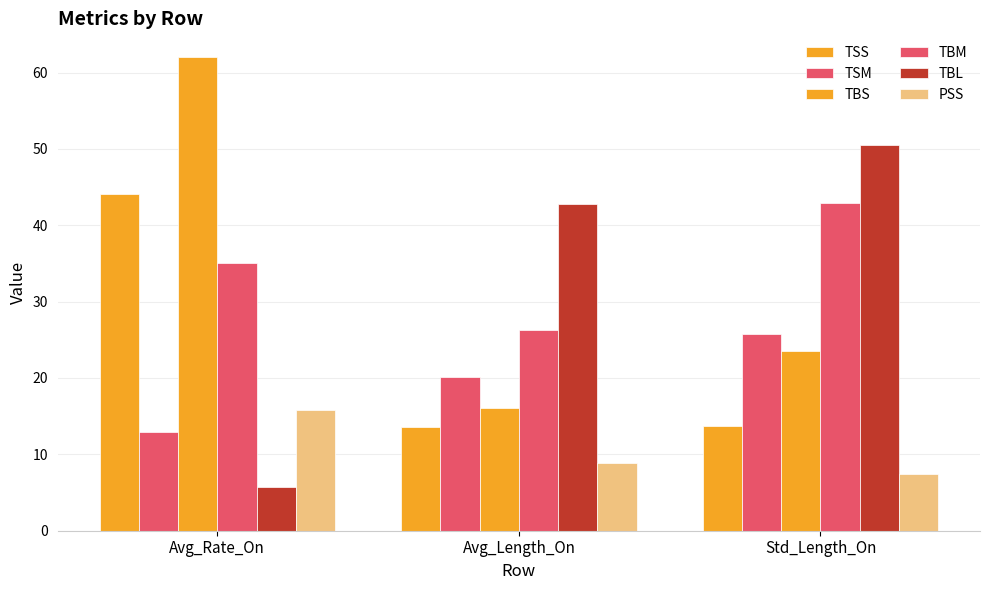

Are the bars horizontal?

No